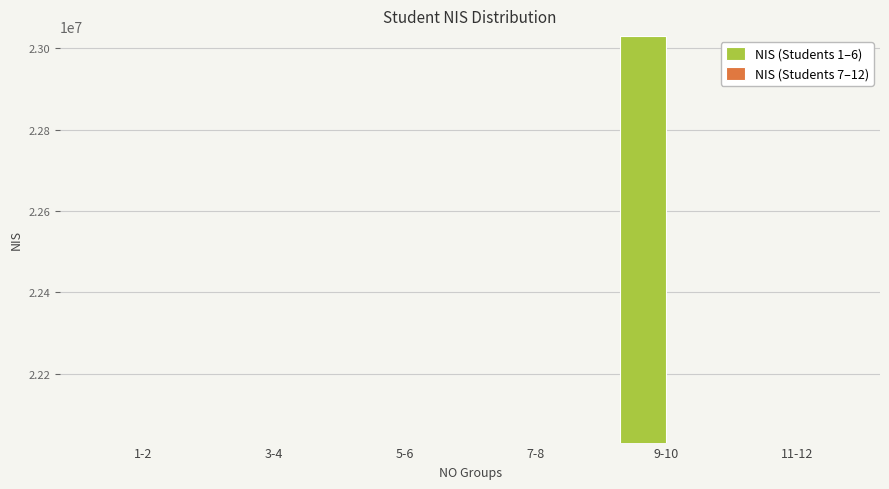

Between 1-2 and 9-10, which series saw the biggest shift?

NIS (Students 1–6)